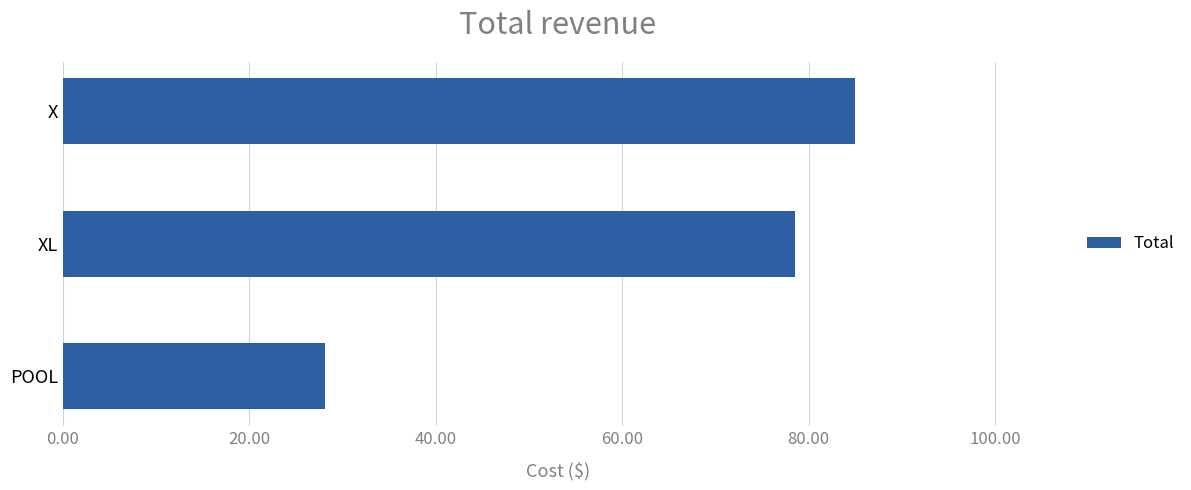

The value at X is 84.9. True or false?

True